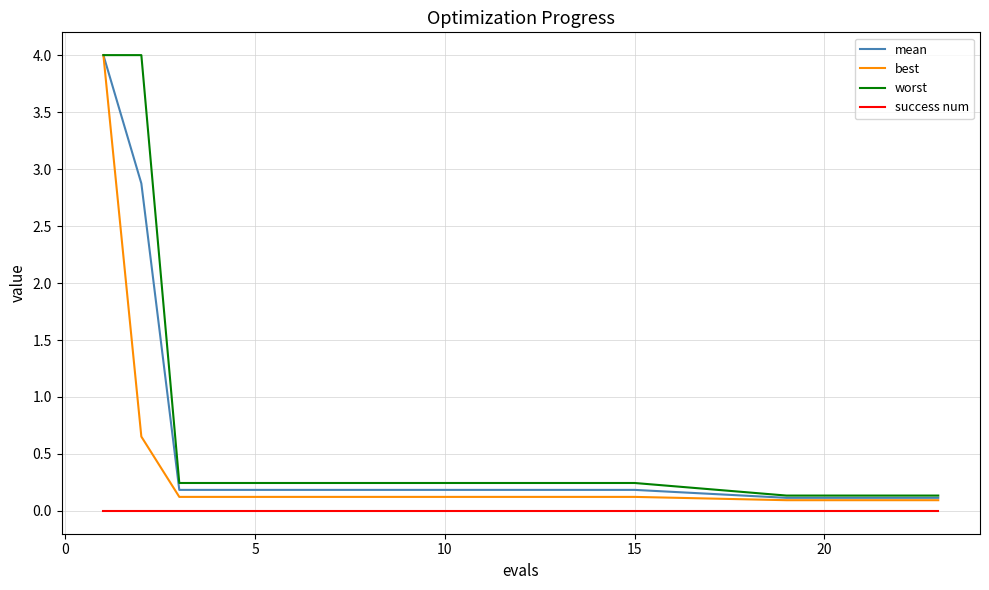

How many series are shown in this chart?

4